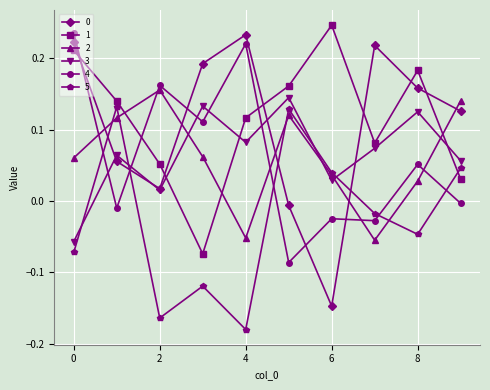

In 1, how many points are lower than both neighbors (excluding endpoints)?

2